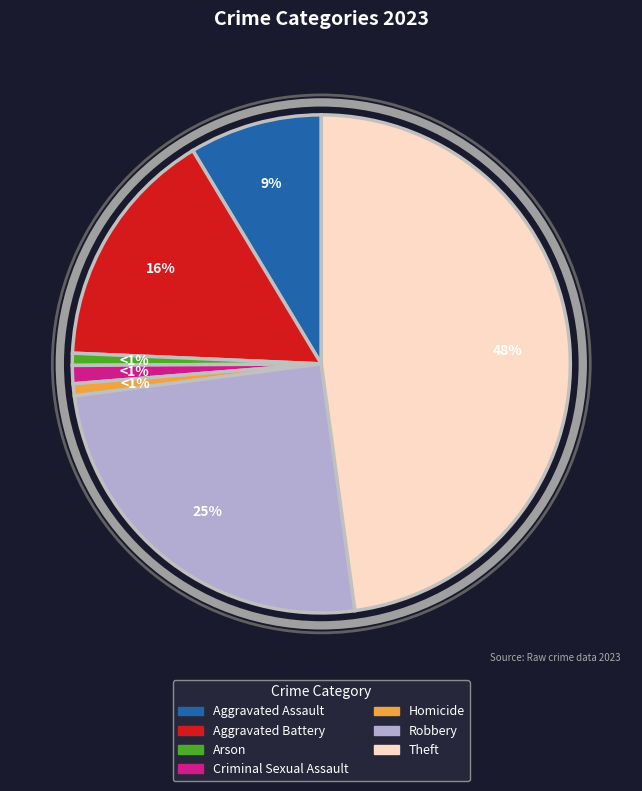

Combined, do Aggravated Battery and Arson account for over 50%?

No